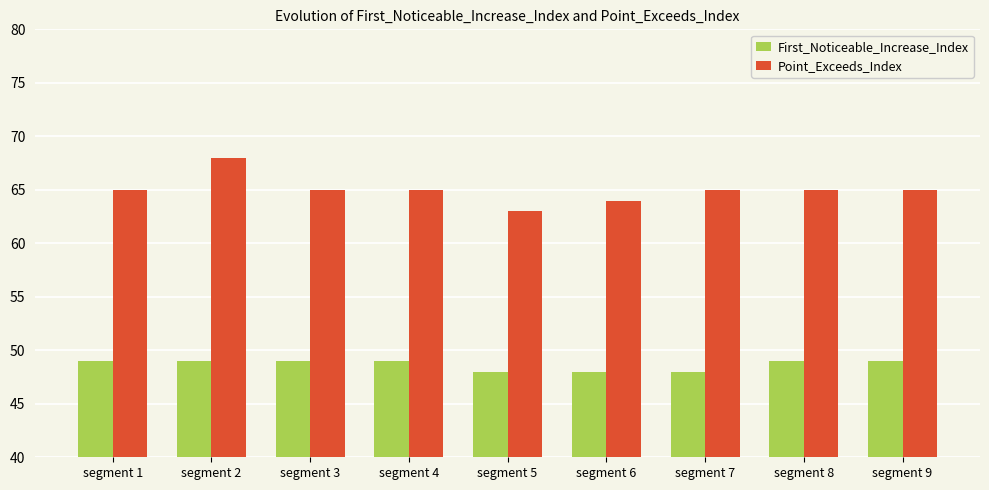

What is the greatest value displayed?

68